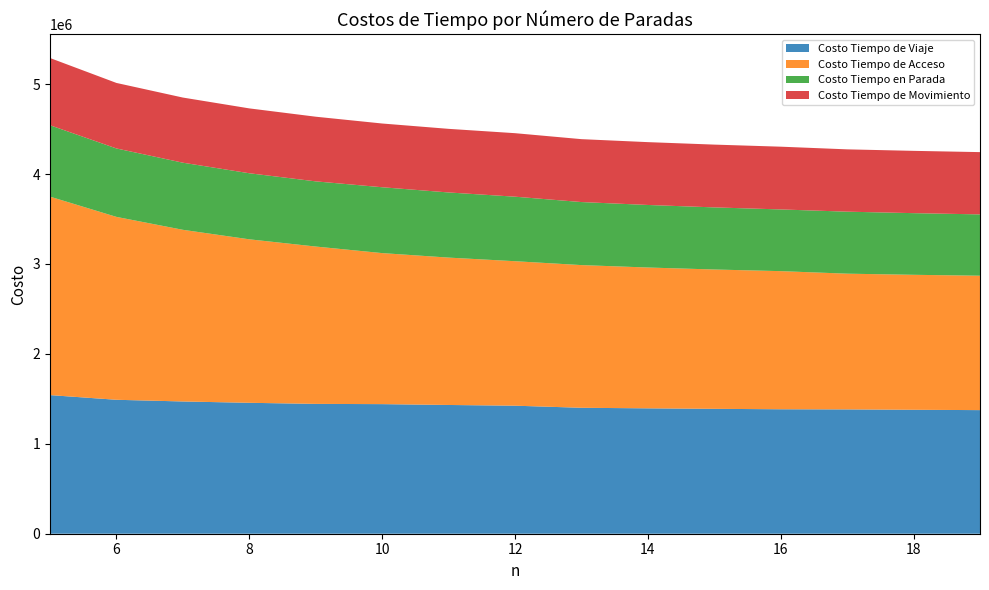

Reading right to left, transcribe all the data shown in this chart.

Costo Tiempo de Viaje: 1374700.2	1378456.6	1382639.2	1384213.5	1389032.0	1394469.2	1400696.1	1423906.1	1431924.3	1441321.3	1443975.0	1456108.1	1470893.9	1489676.3	1541703.8
Costo Tiempo de Acceso: 1494763.3	1501272.9	1509589.0	1536173.9	1549593.2	1566256.0	1586944.6	1606954.4	1639088.2	1679718.5	1750007.0	1818250.4	1909148.1	2034151.2	2207202.0
Costo Tiempo en Parada: 682011.1	685625.6	689566.2	686282.2	690716.3	695610.9	701076.7	717581.5	724483.9	732377.8	724880.6	734691.4	746406.3	760955.9	794105.7
Costo Tiempo de Movimiento: 692689.1	692831.0	693073.0	697931.3	698315.7	698858.3	699619.4	706324.6	707440.3	708943.6	719094.5	721416.7	724487.6	728720.4	747598.1